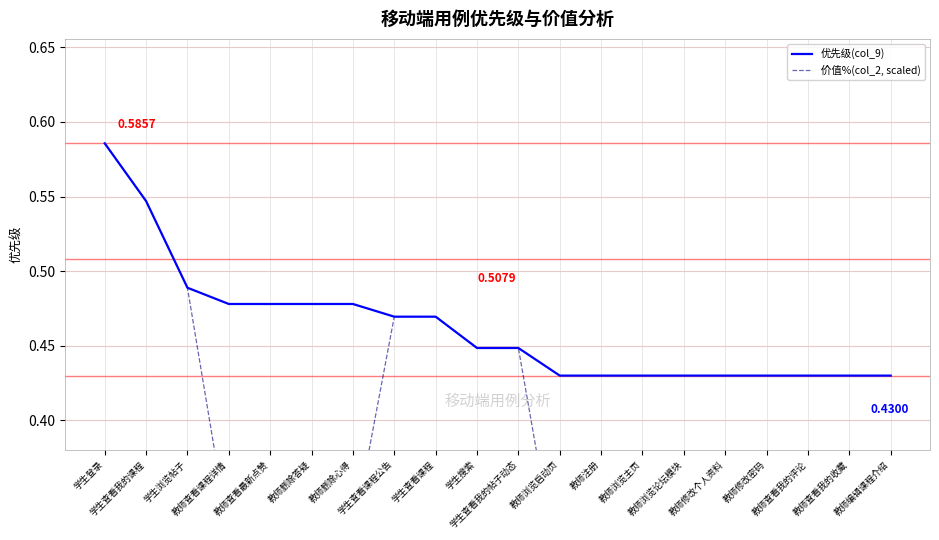

At which label does 价值%(col_2, scaled) reach its peak?

学生登录